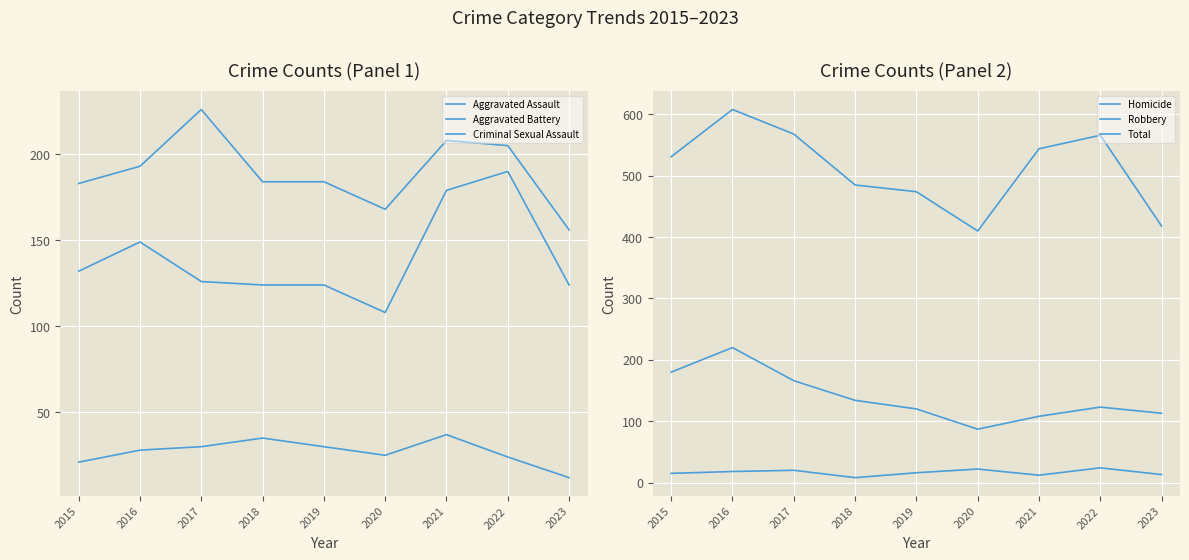

Reading left to right, extract all data points from this chart.

Aggravated Assault: 2015=132	2016=149	2017=126	2018=124	2019=124	2020=108	2021=179	2022=190	2023=124
Aggravated Battery: 2015=183	2016=193	2017=226	2018=184	2019=184	2020=168	2021=208	2022=205	2023=156
Criminal Sexual Assault: 2015=21	2016=28	2017=30	2018=35	2019=30	2020=25	2021=37	2022=24	2023=12
Homicide: 2015=15	2016=18	2017=20	2018=8	2019=16	2020=22	2021=12	2022=24	2023=13
Robbery: 2015=180	2016=220	2017=166	2018=134	2019=120	2020=87	2021=108	2022=123	2023=113
Total: 2015=531	2016=608	2017=568	2018=485	2019=474	2020=410	2021=544	2022=566	2023=418